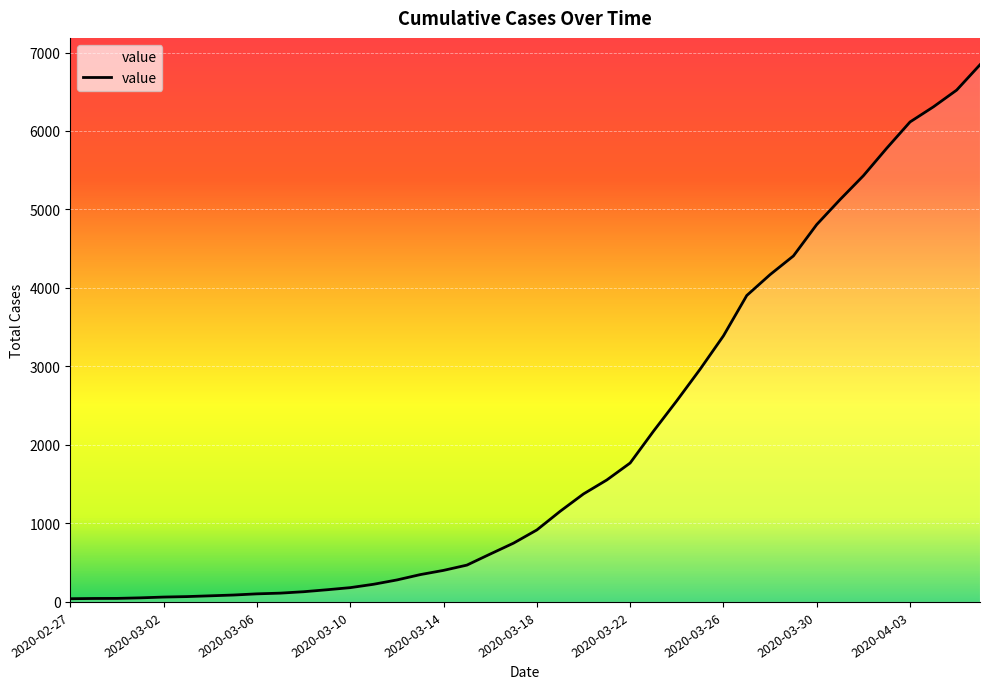

What is the maximum value shown in the chart?

6844